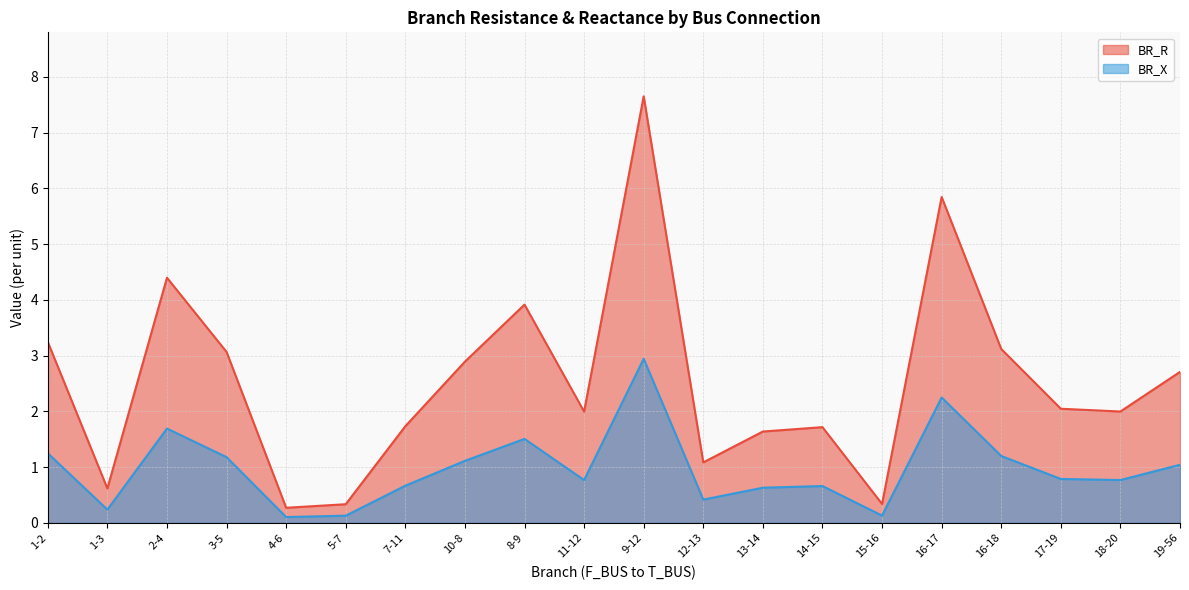

Which series has the widest spread of values?

BR_R